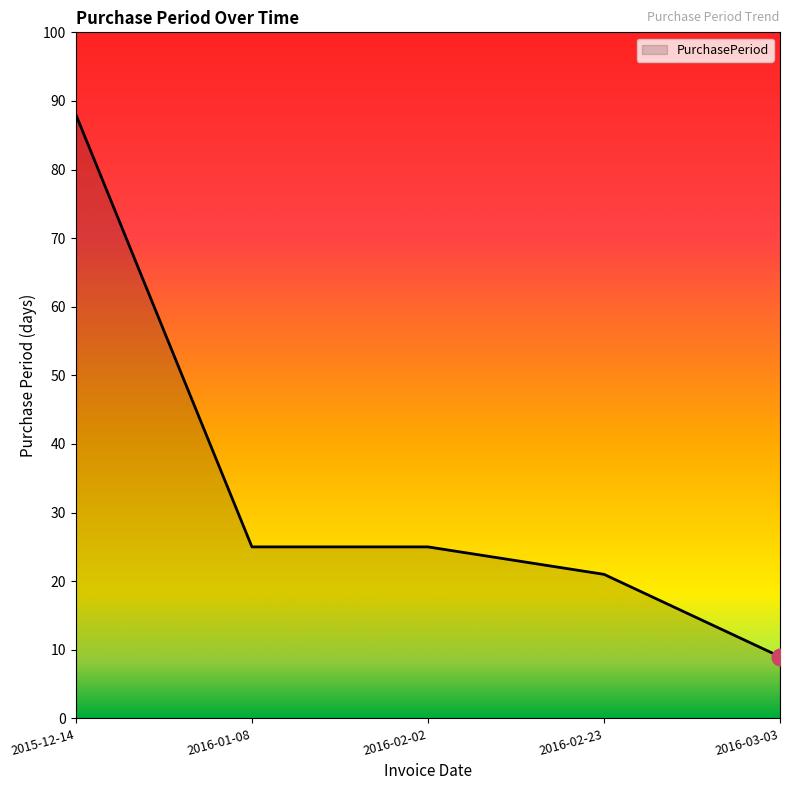

Reading left to right, list all the values displayed in this chart.

88	25	25	21	9